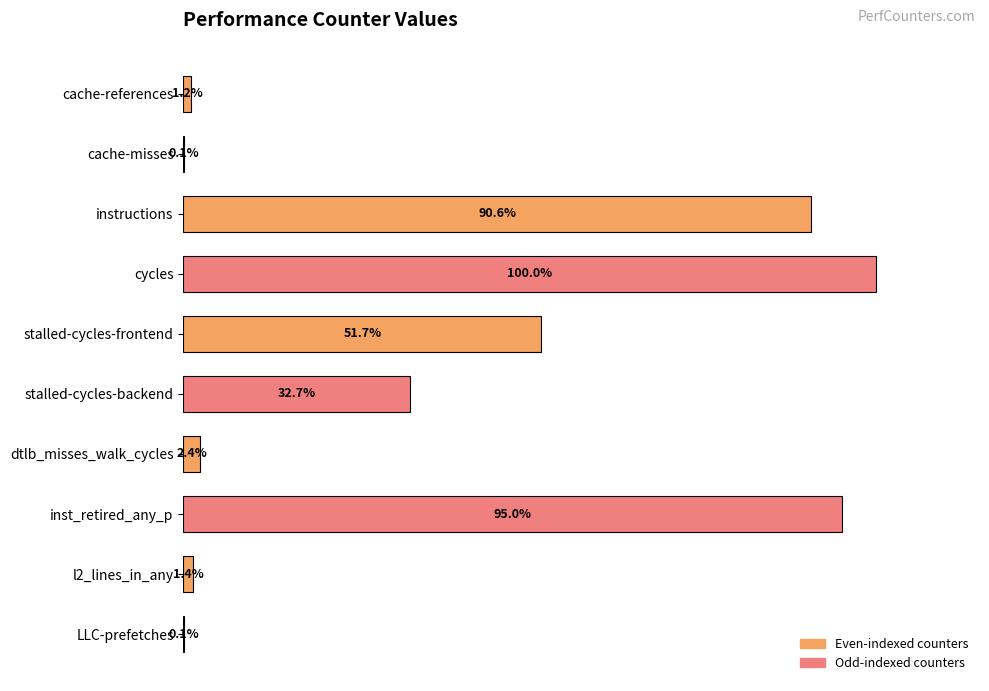

At which category does the chart reach its peak across all series?

cycles